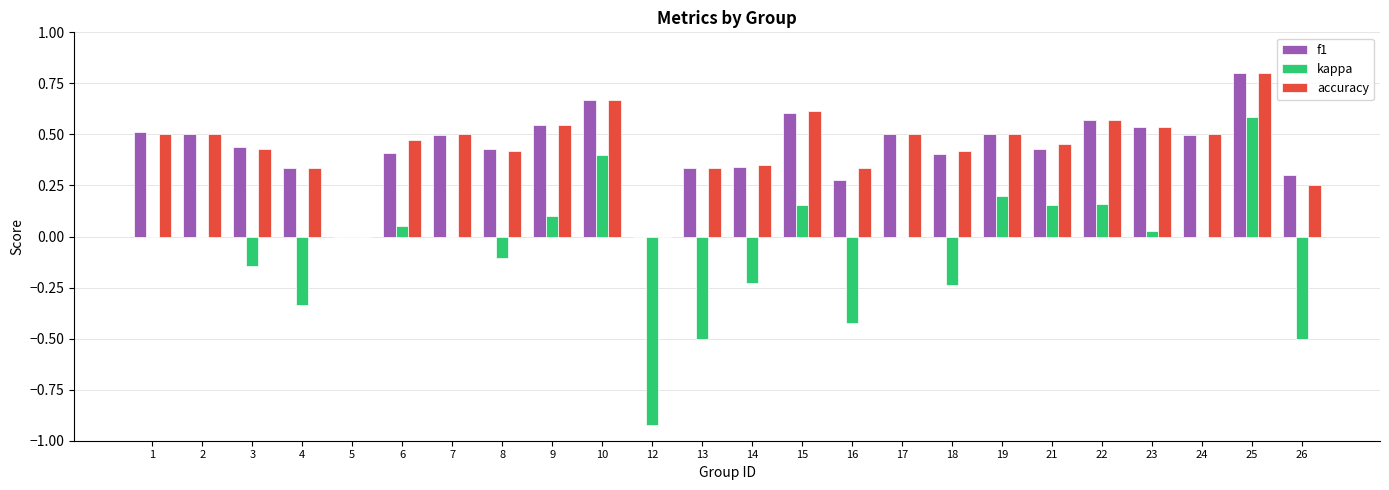

What is the total value across all series at 9?

1.2